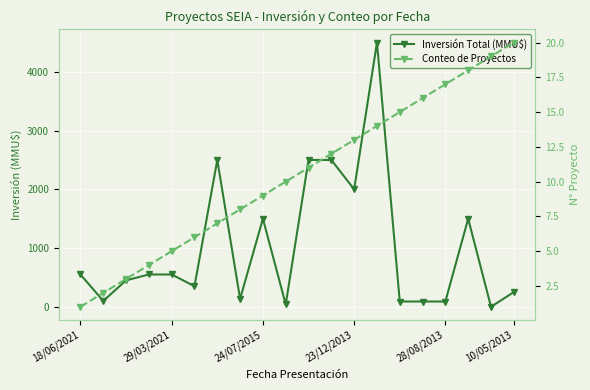

True or false: Conteo de Proyectos and Inversión Total (MMU$) intersect in this chart.

True